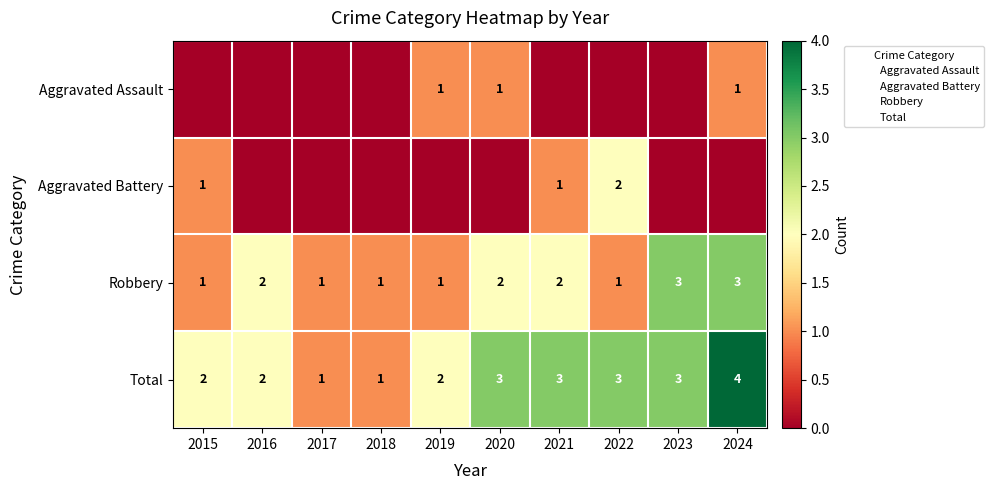

Count the Robbery values in the range 1 to 2.

8